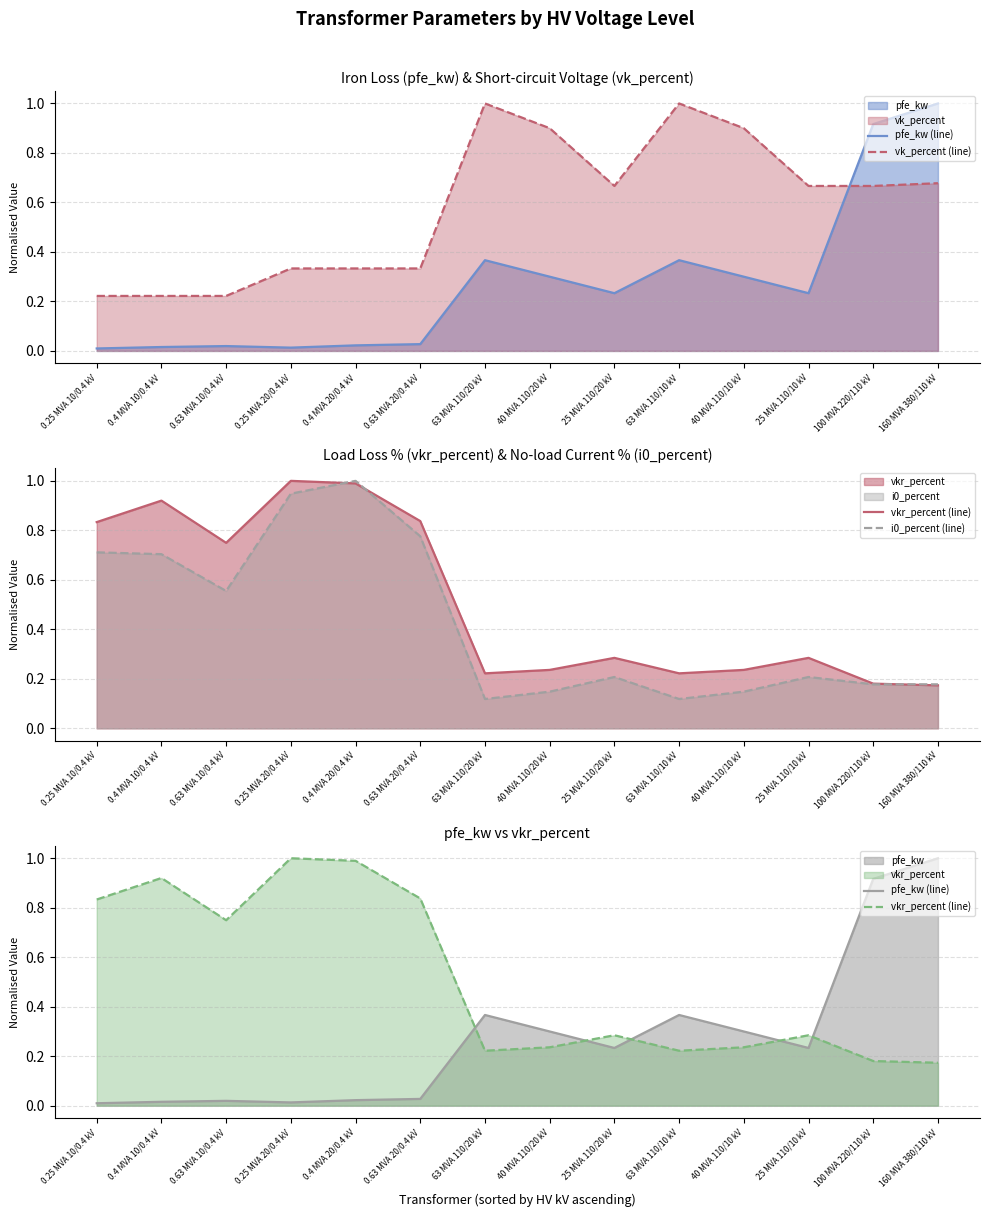

What is the label of the 13th point from the left?

100 MVA 220/110 kV